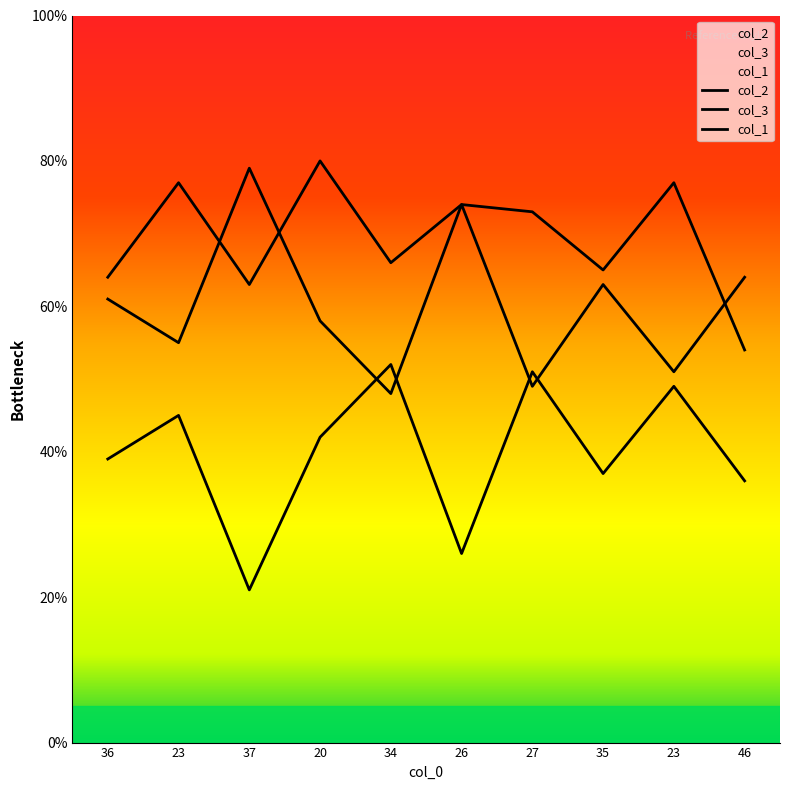

Which category has the lowest value in the col_1 series?

46